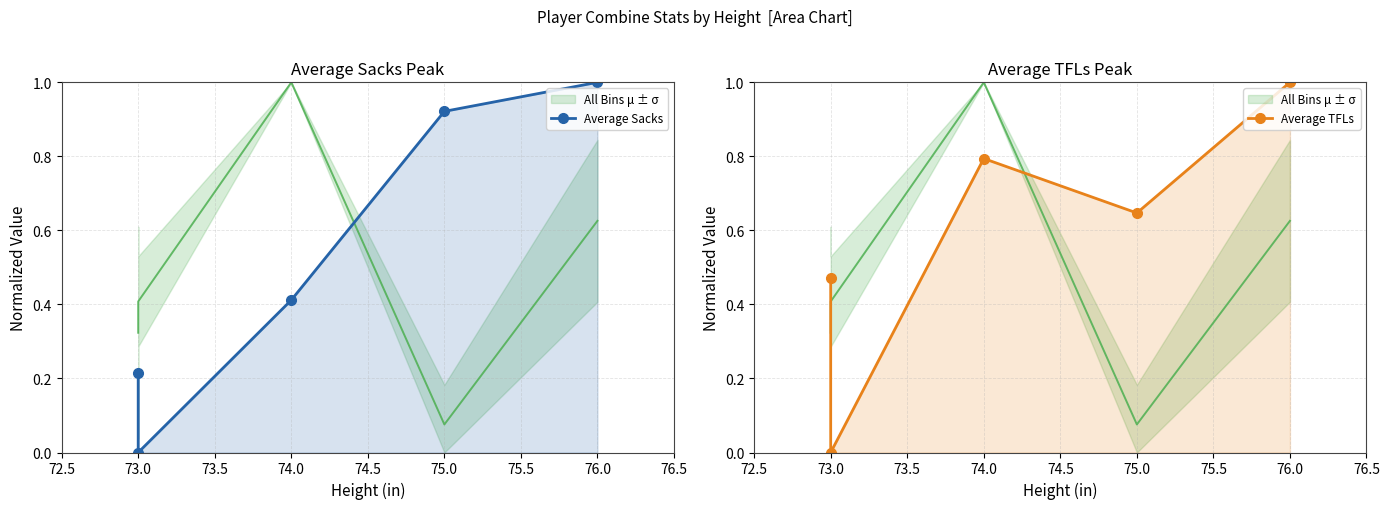

At 76.0, list the series in order from smallest to largest.

Average Sacks, Average TFLs